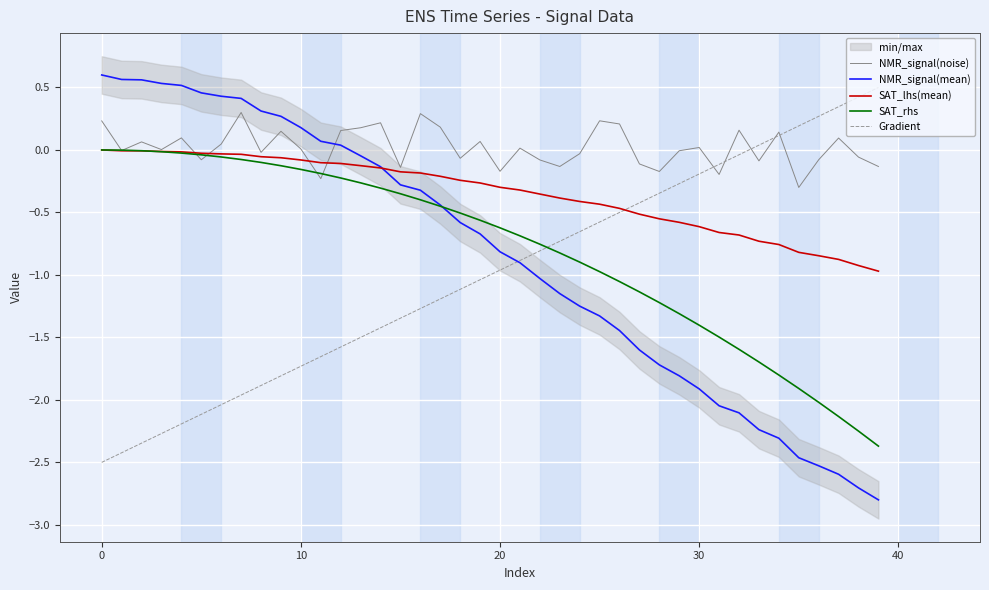

What is the sum of all NMR_signal(noise) values?

0.8